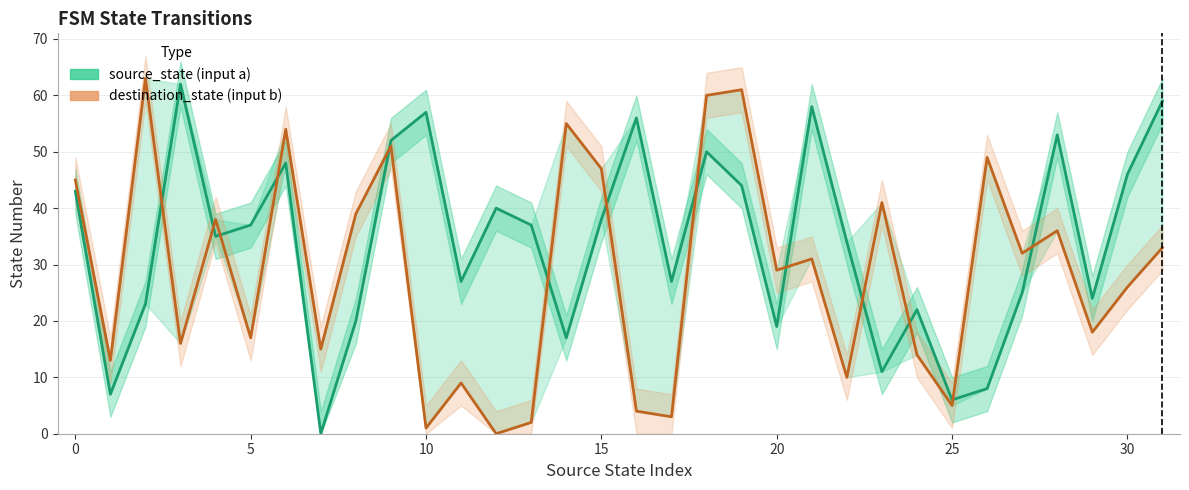

The value of destination_state (input b) at 0 is 3. True or false?

False